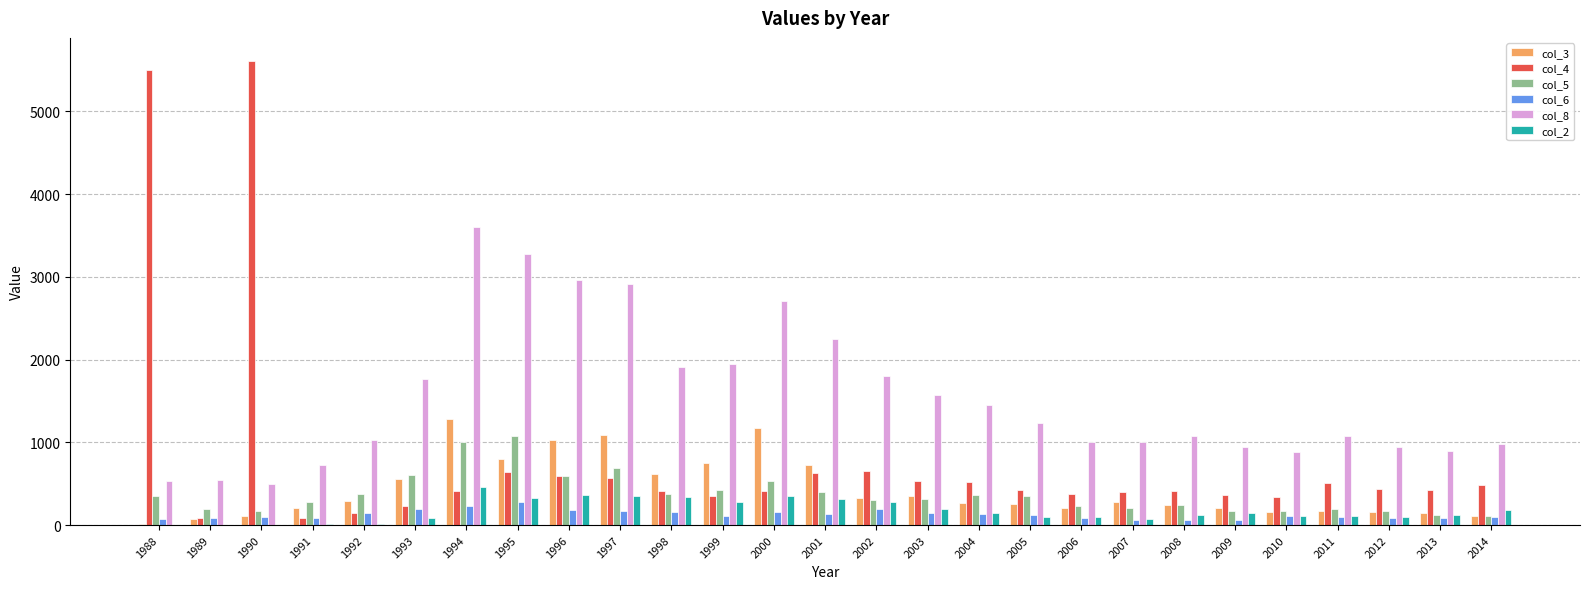

What is the sum of all col_6 values?

3453.4